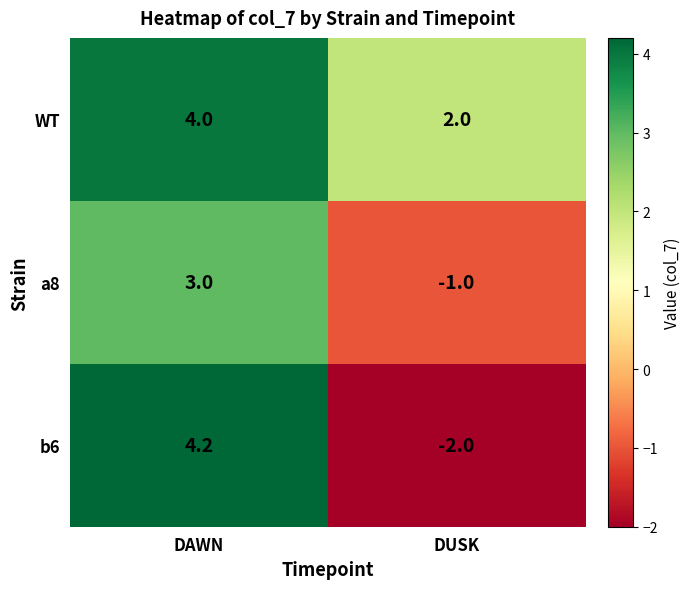

Which series has the largest range (max minus min)?

b6